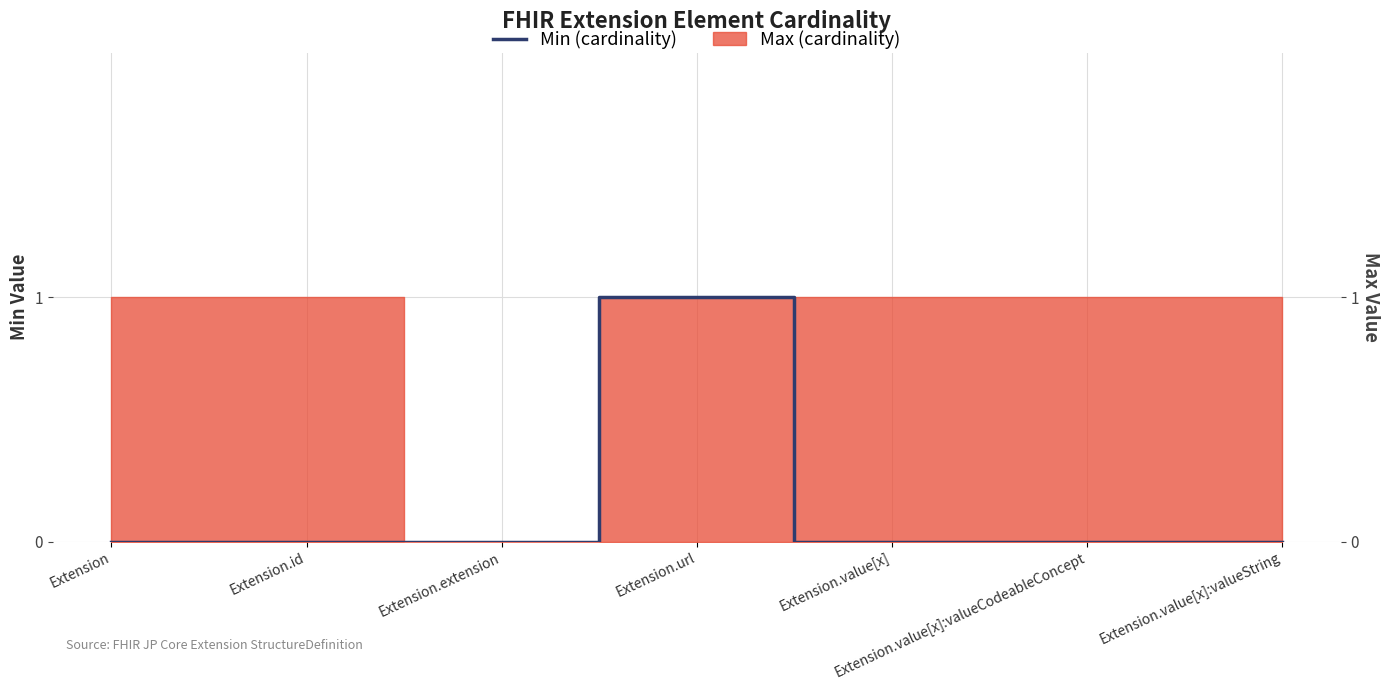

What is the label of the 5th point from the left?

Extension.value[x]